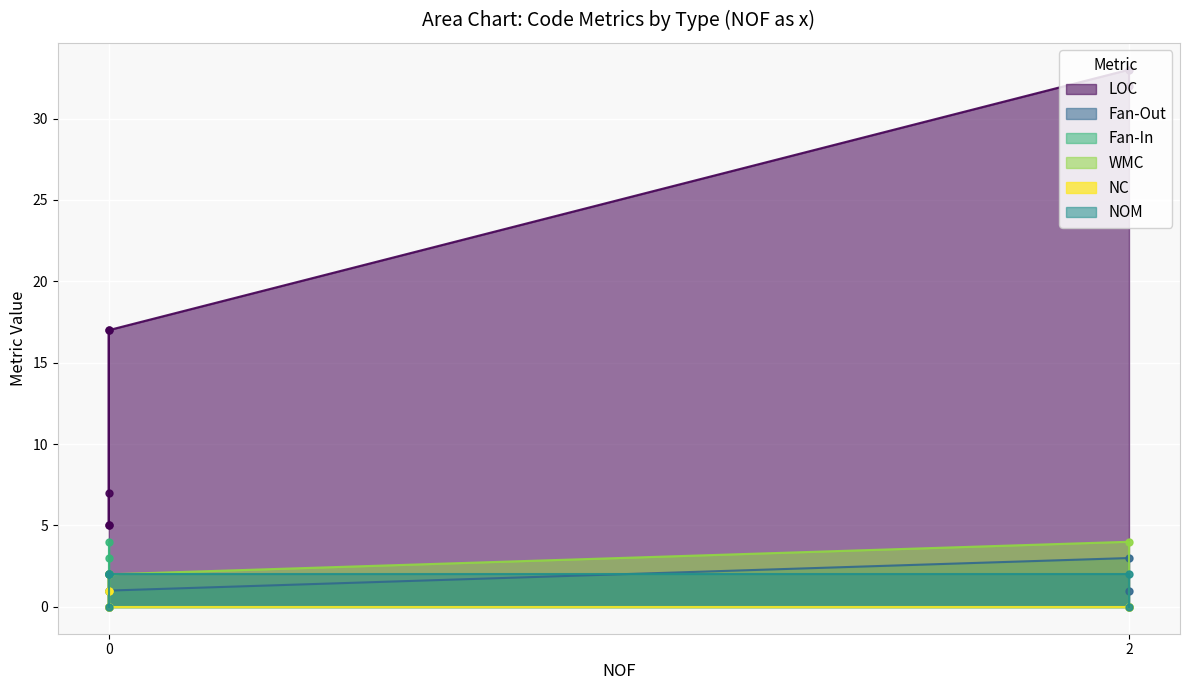

Reading left to right, extract all data points from this chart.

LOC: 33	17	5	5	7	32	17
Fan-Out: 3	1	0	0	2	1	1
Fan-In: 0	0	4	3	1	0	0
WMC: 4	2	2	0	2	0	2
NC: 0	0	2	1	1	0	0
NOM: 2	2	2	0	2	0	2